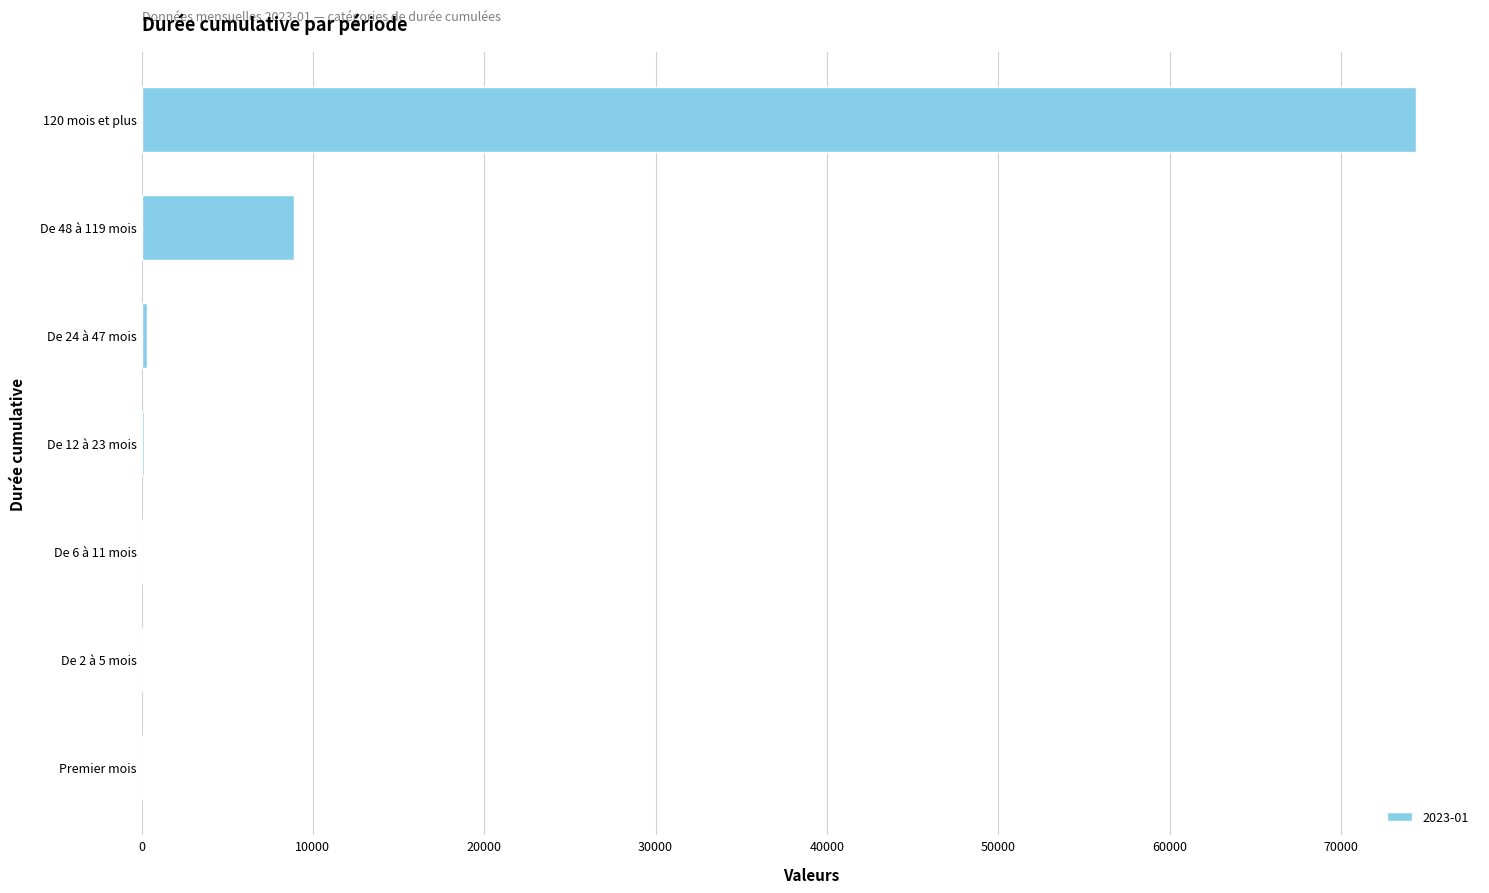

What is the change in value from De 48 à 119 mois to 120 mois et plus?

+65463